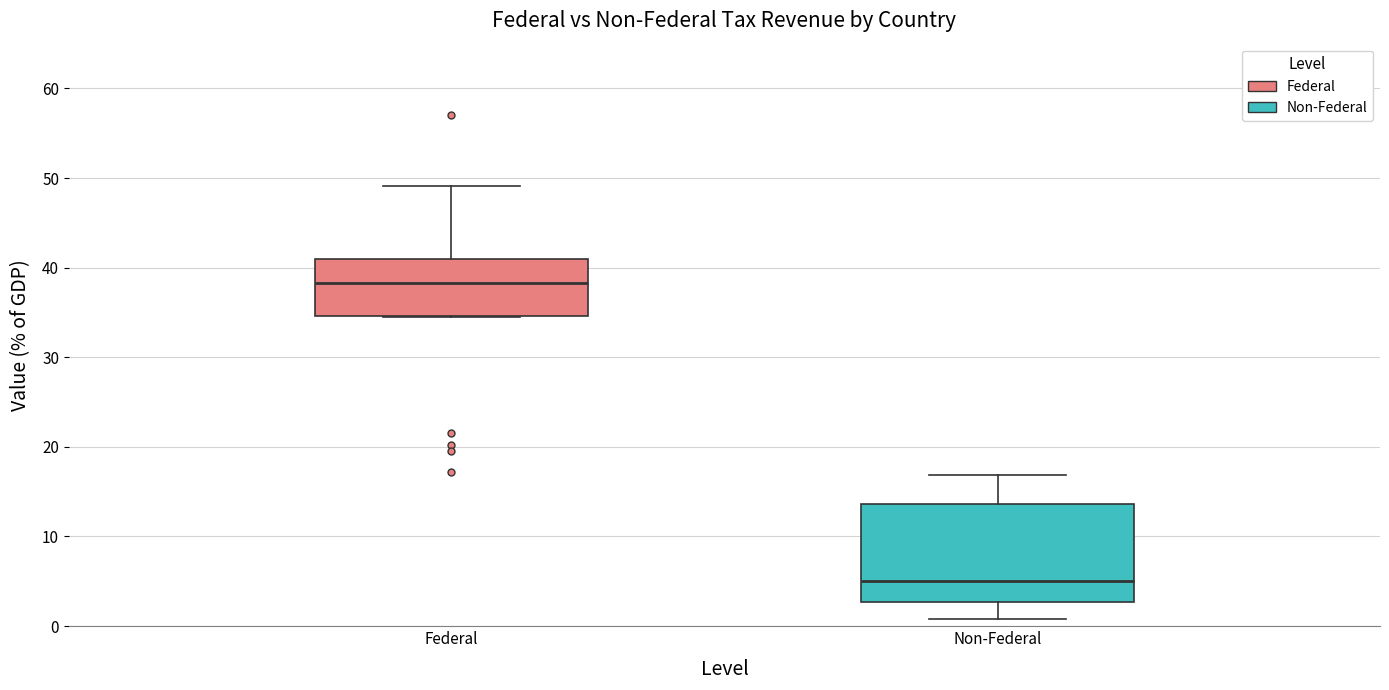

Reading left to right, read every box against the y-axis: the position of its median line, the range the box covers, and the ends of its whiskers. The values are not printed on the chart, so give them approximately, as read against the axis.

Federal: median 38, box 35 to 41, whiskers 35 to 49
Non-Federal: median 5, box 3 to 14, whiskers 1 to 17